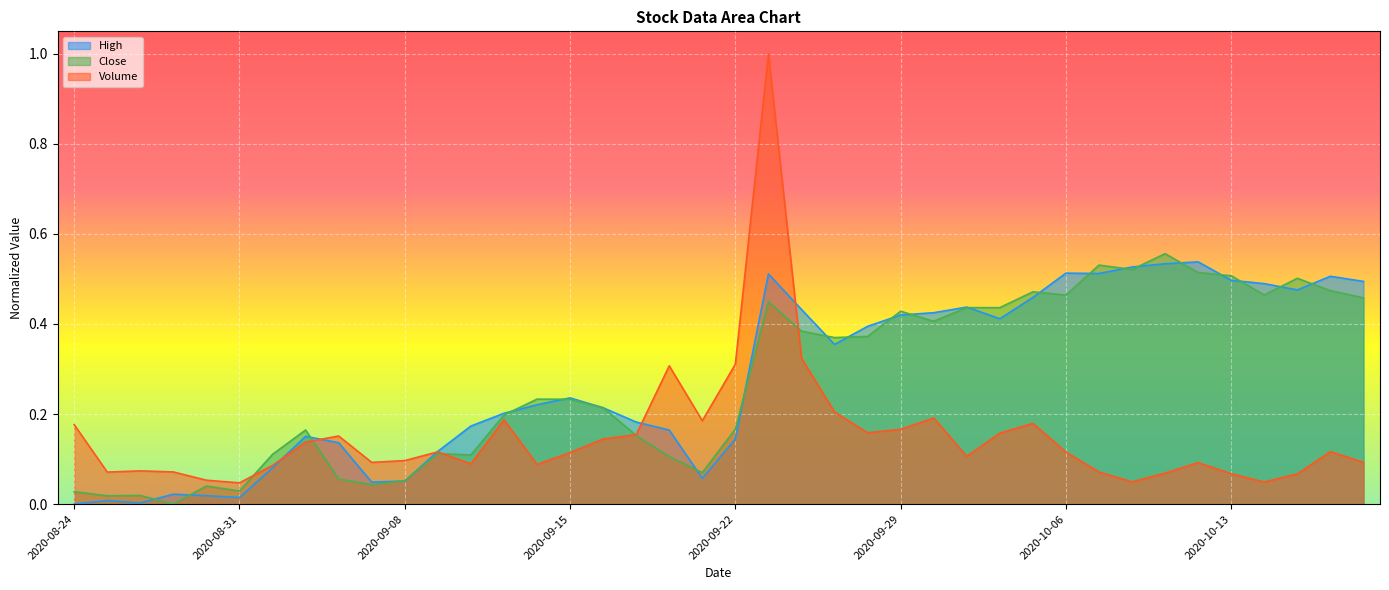

Which series has the largest total across all categories?

High